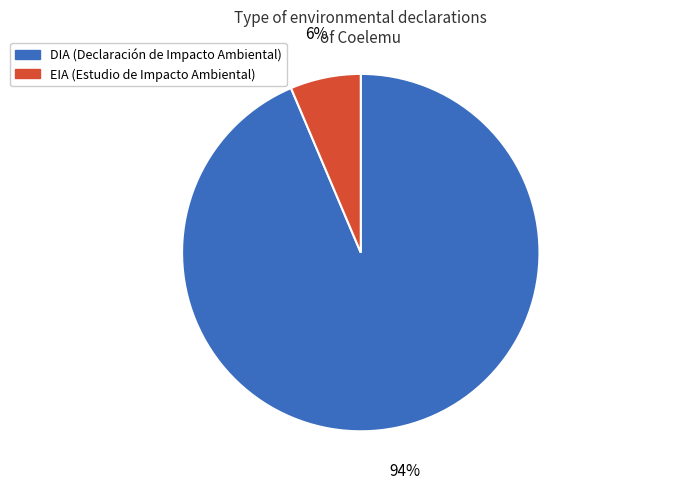

Count the number of slices in the pie.

2